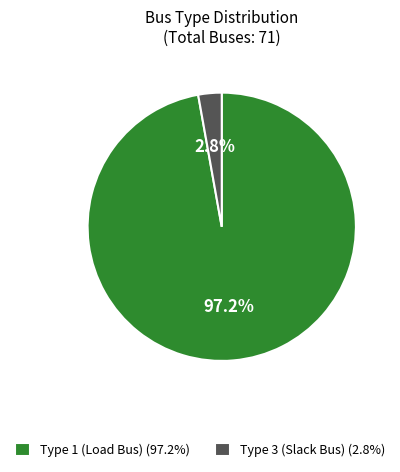

Count the number of slices in the pie.

2